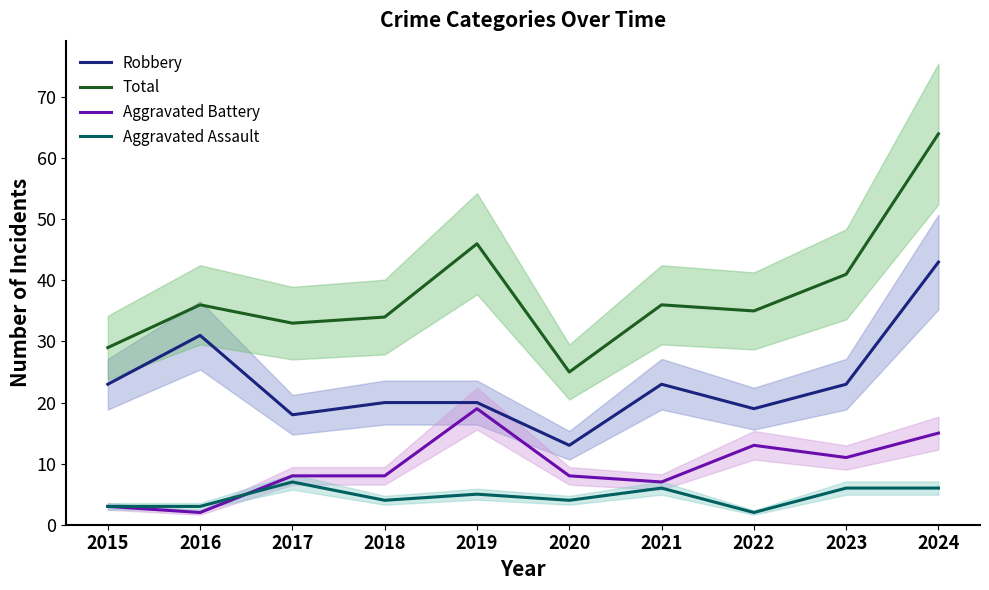

What is the difference between the Total values at 2018 and 2023?

7